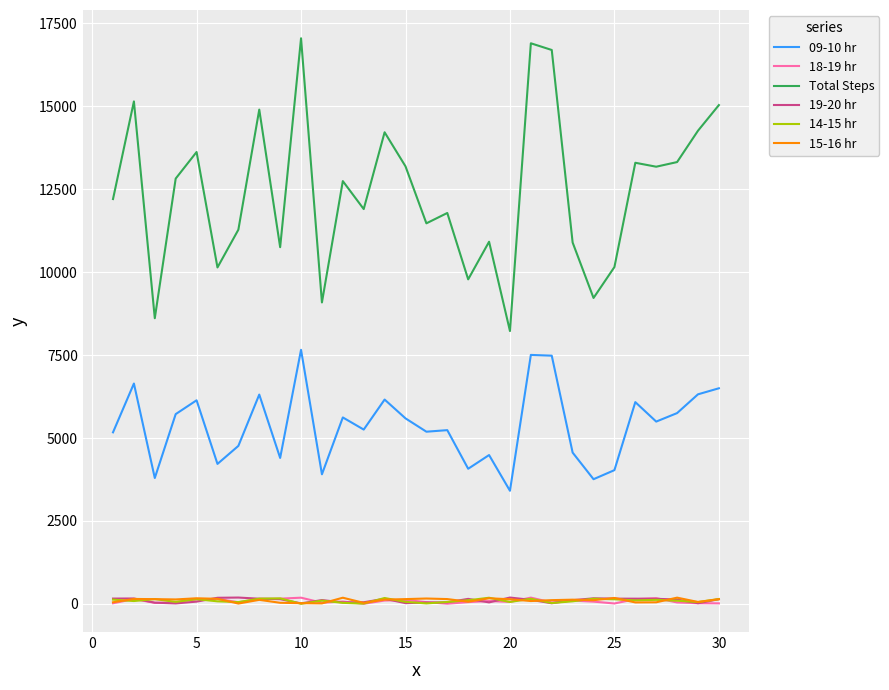

What is the sum of all 19-20 hr values?

3201